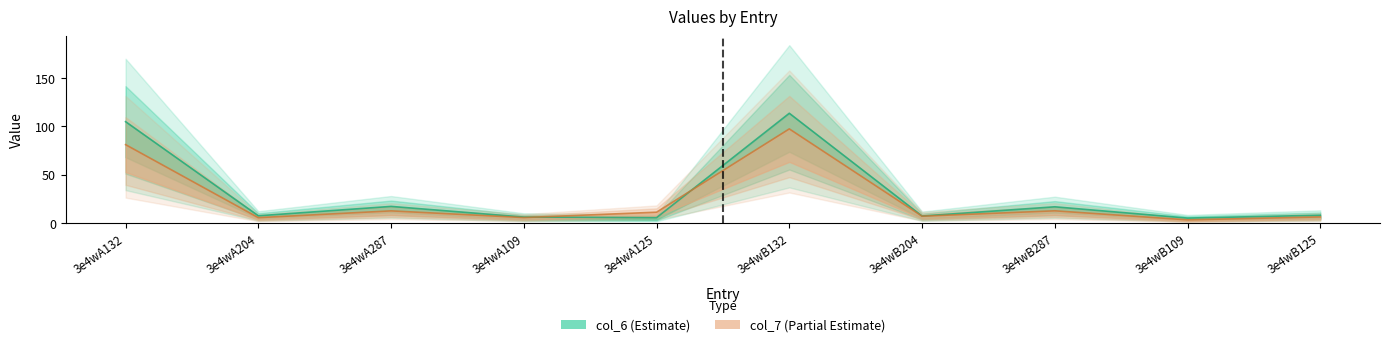

Count the number of data series in this chart.

2